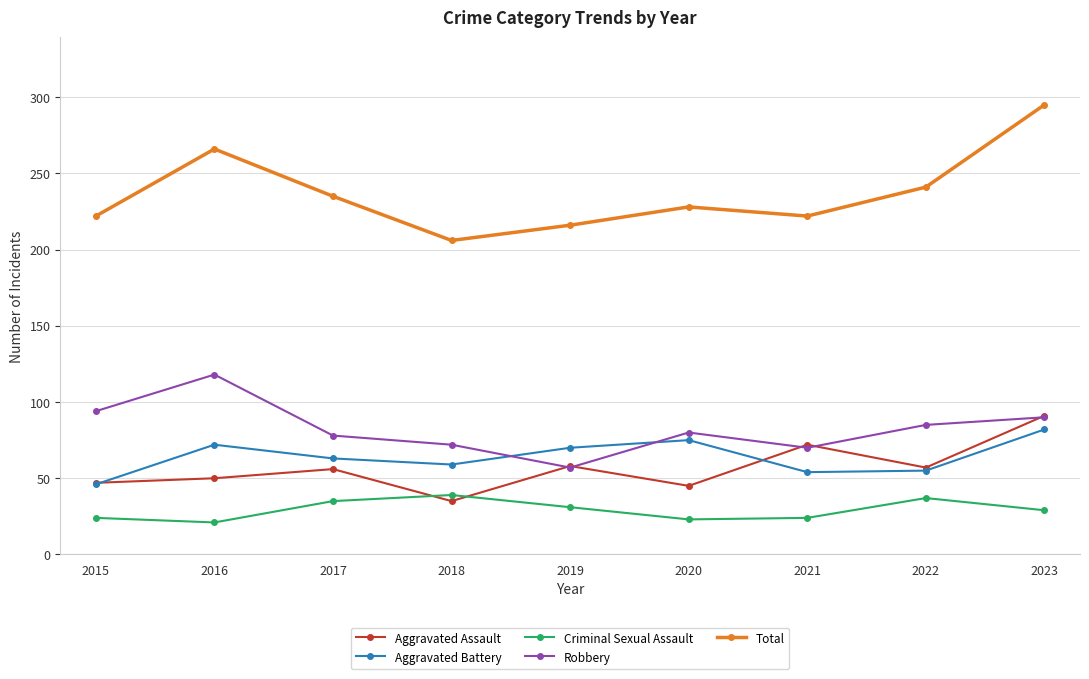

Rank the series at 2016 from highest to lowest value.

Total, Robbery, Aggravated Battery, Aggravated Assault, Criminal Sexual Assault